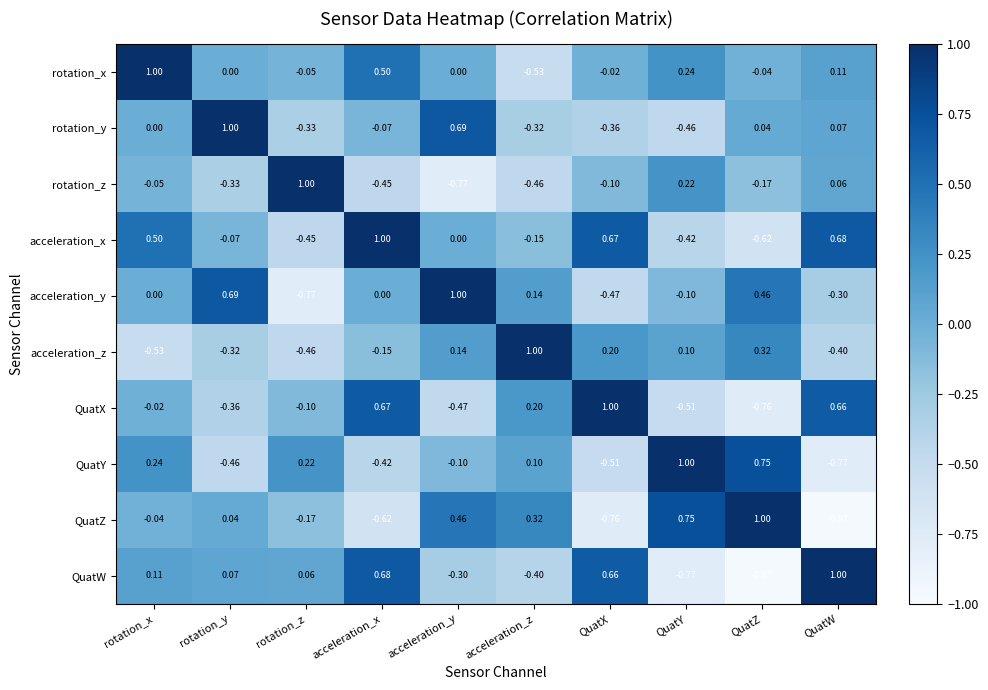

Count the number of data series in this chart.

10